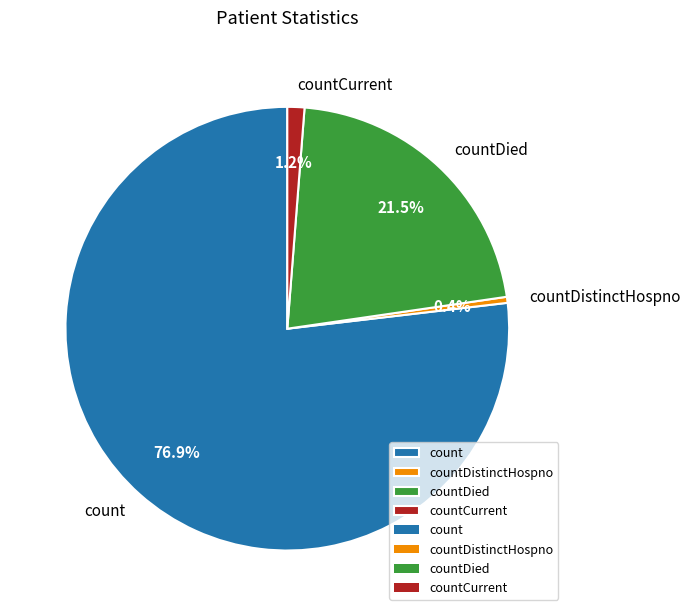

Between countDistinctHospno and count, which is larger?

count